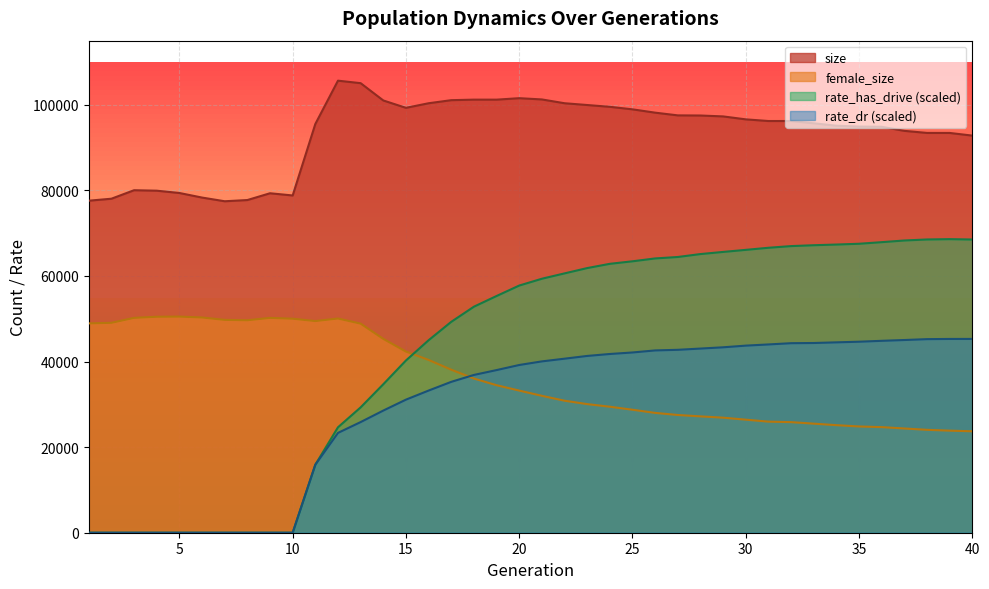

What is the difference between the second highest and second lowest values in the rate_has_drive series?

68537.6